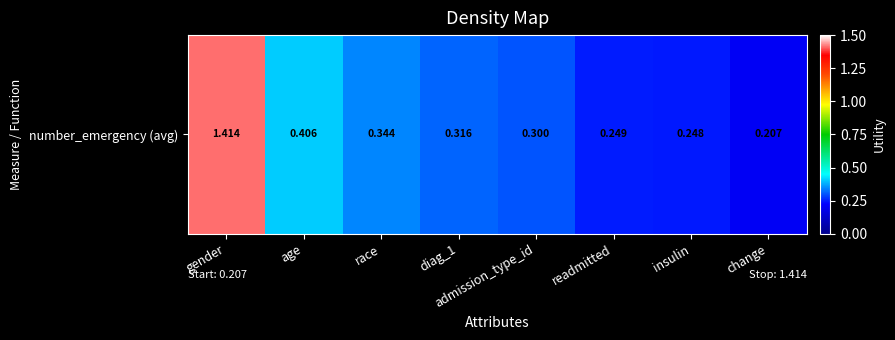

The value at race is 0.3. True or false?

True